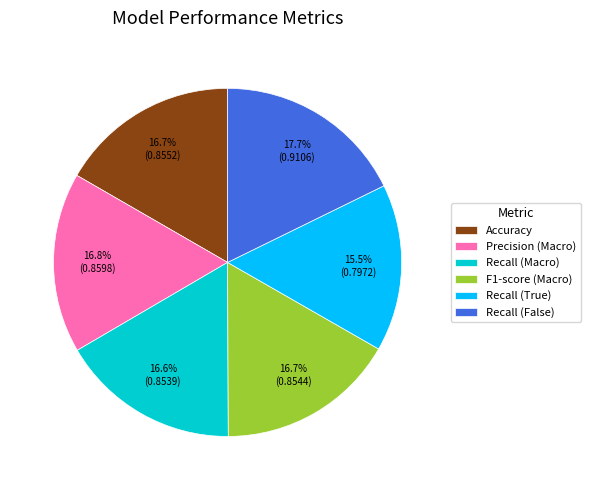

True or false: Recall (True) accounts for 6% of the total.

False